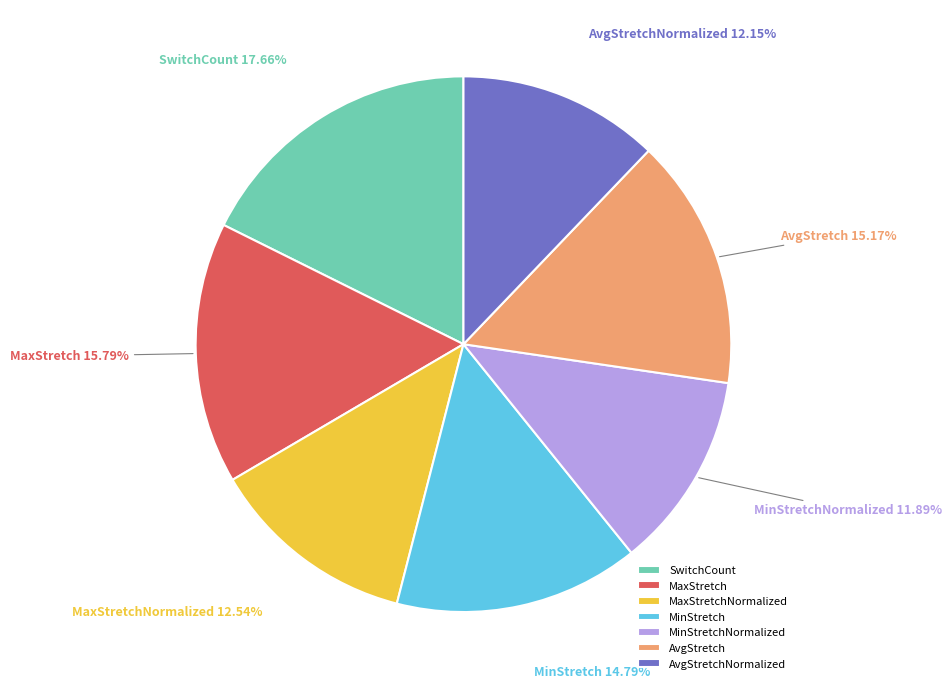

To the nearest percent, what portion does AvgStretchNormalized represent?

12%